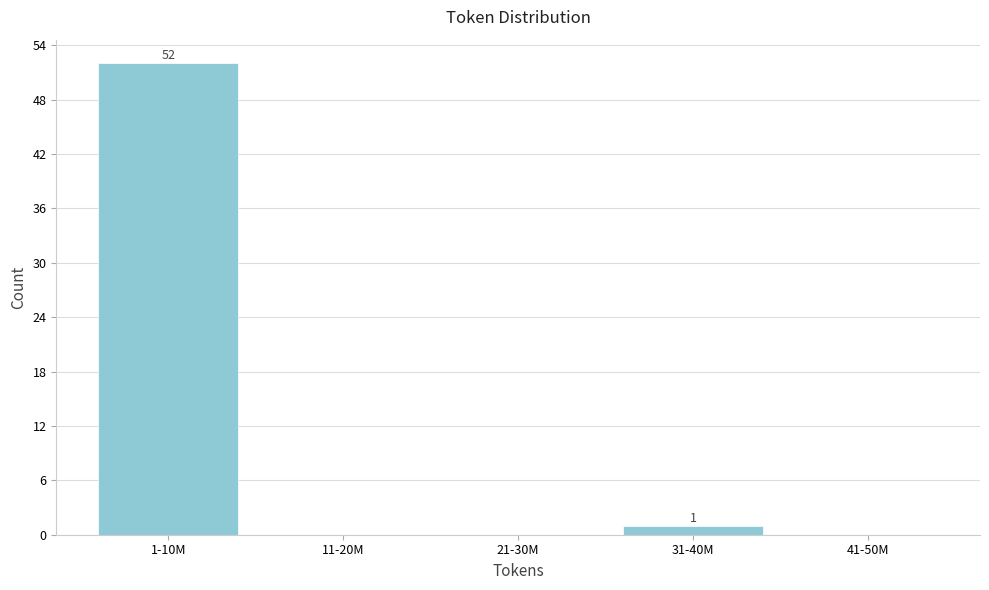

Reading left to right, what are all the values shown in this chart?

1-10M=52	11-20M=0	21-30M=0	31-40M=1	41-50M=0